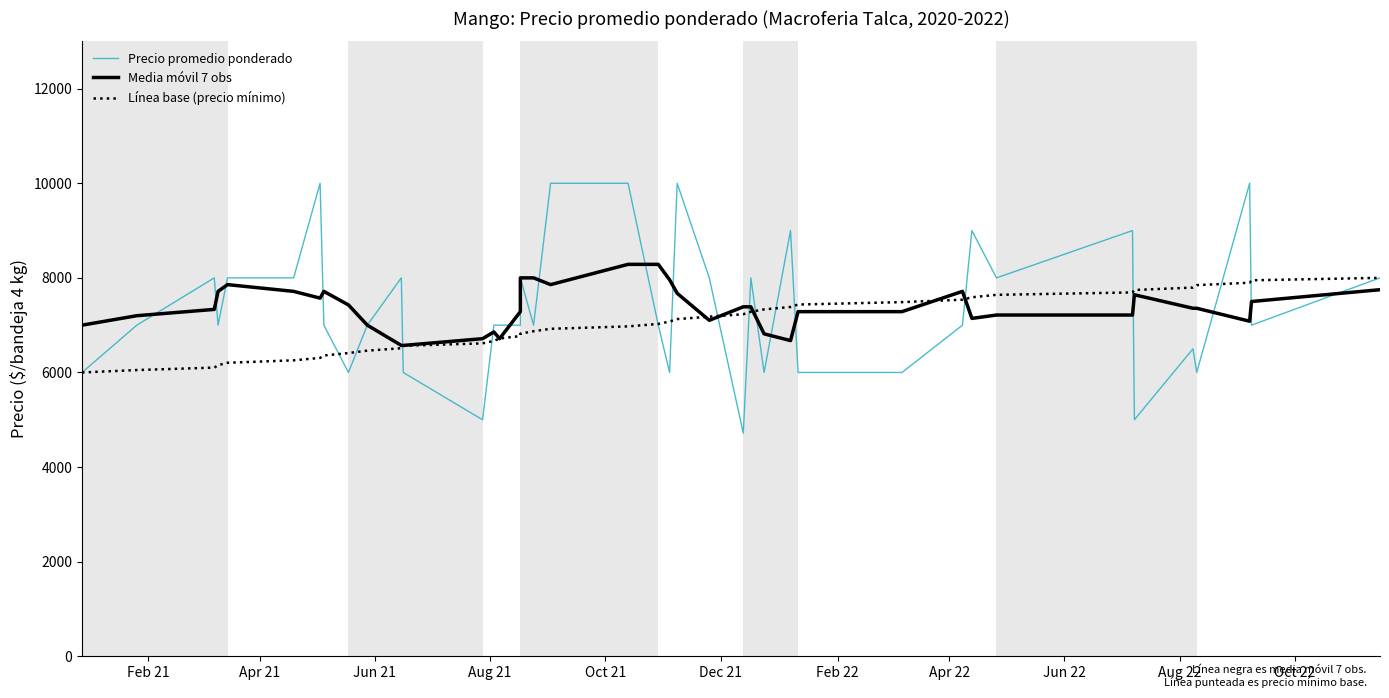

What is the sum of all Precio promedio ponderado values?

295217.0